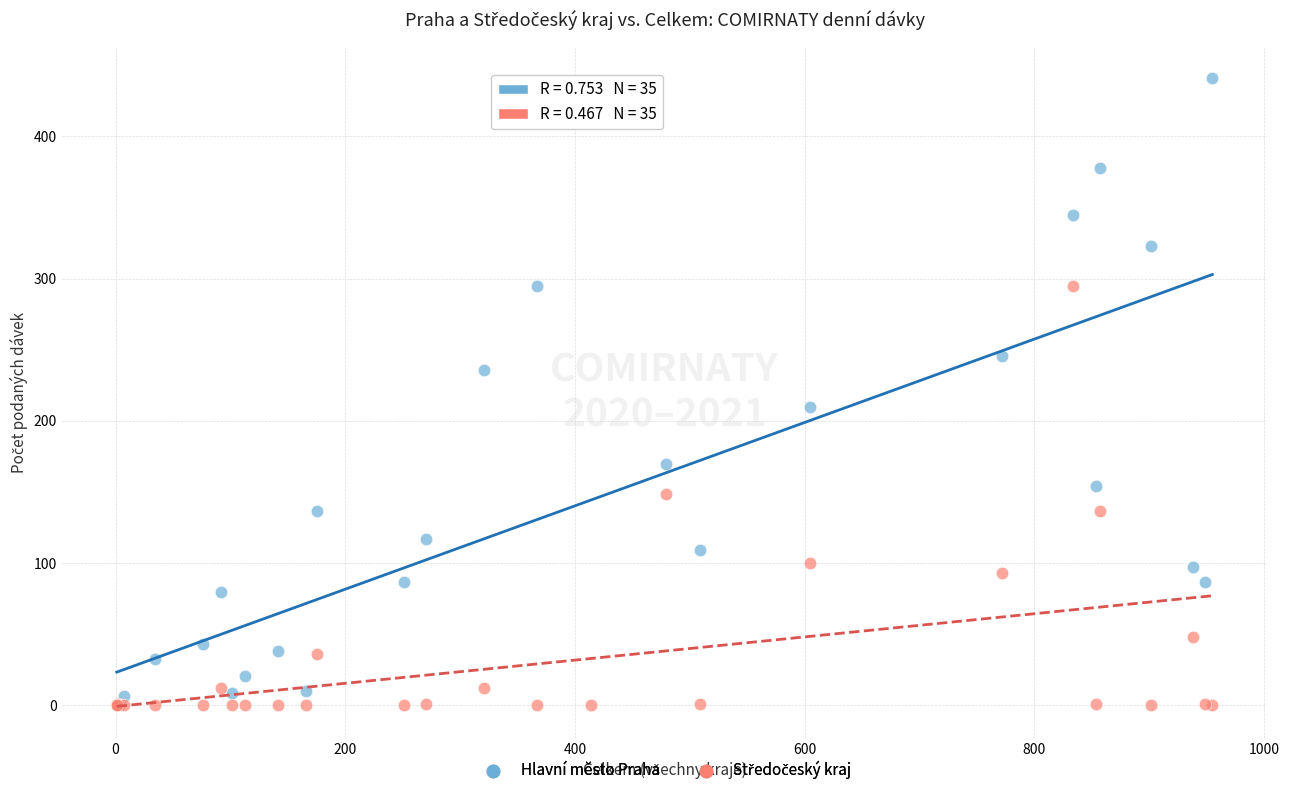

In the Hlavní město Praha series, what Y value is closest to 220?

210